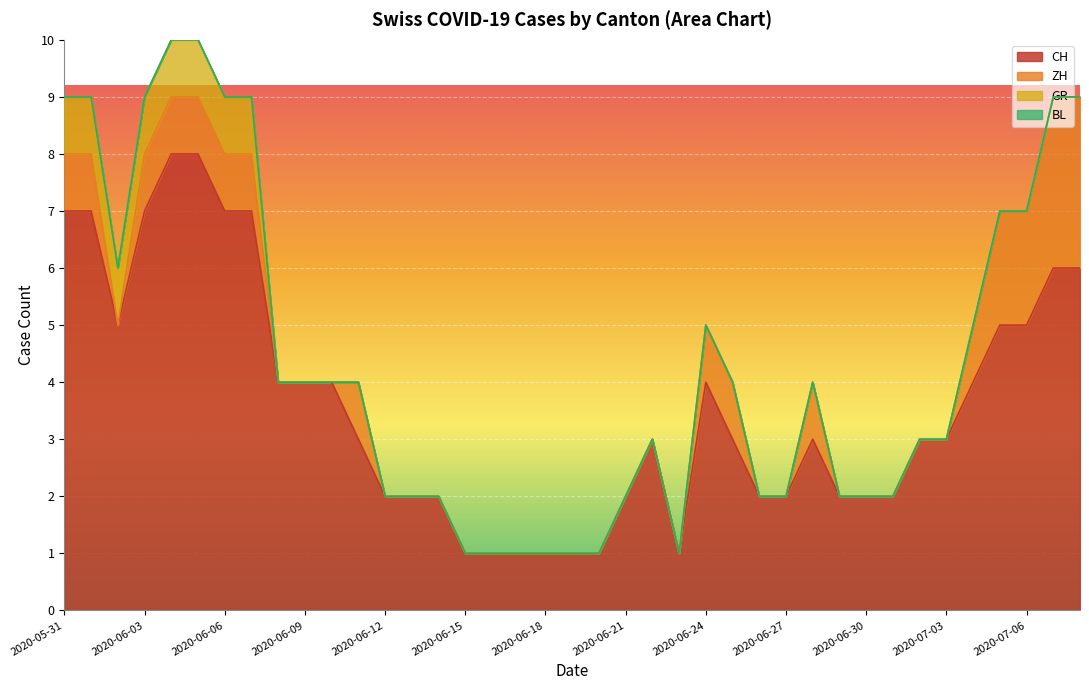

Reading right to left, transcribe all the data shown in this chart.

CH: 6	6	5	5	4	3	3	2	2	2	3	2	2	3	4	1	3	2	1	1	1	1	1	1	2	2	2	3	4	4	4	7	7	8	8	7	5	7	7
ZH: 3	3	2	2	1	0	0	0	0	0	1	0	0	1	1	0	0	0	0	0	0	0	0	0	0	0	0	1	0	0	0	1	1	1	1	1	0	1	1
GR: 0	0	0	0	0	0	0	0	0	0	0	0	0	0	0	0	0	0	0	0	0	0	0	0	0	0	0	0	0	0	0	1	1	1	1	1	1	1	1
BL: 0	0	0	0	0	0	0	0	0	0	0	0	0	0	0	0	0	0	0	0	0	0	0	0	0	0	0	0	0	0	0	0	0	0	0	0	0	0	0